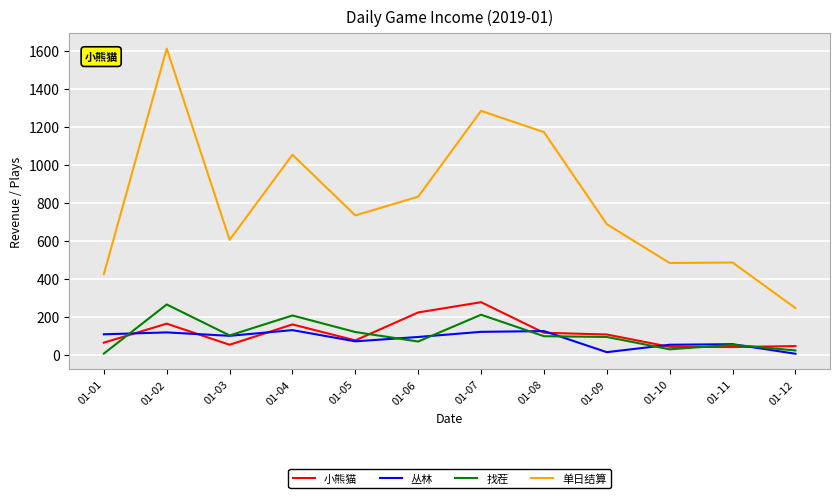

Between which two adjacent categories do 丛林 and 小熊猫 first intersect?

01-01 and 01-02